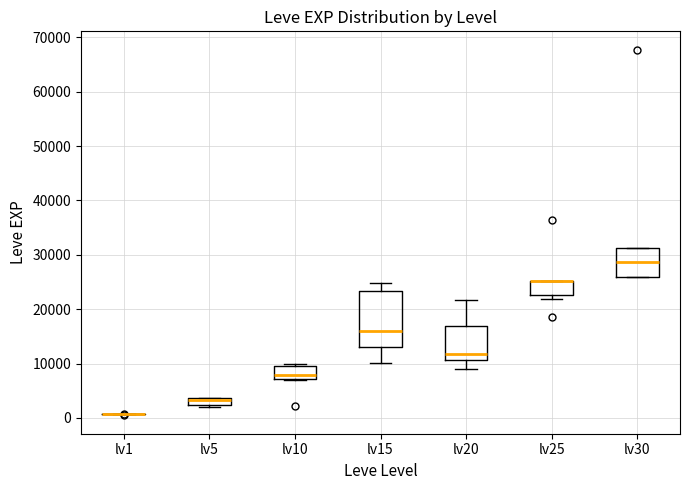

Comparing the boxes themselves (not the whiskers), which one is the tallest?

lv15